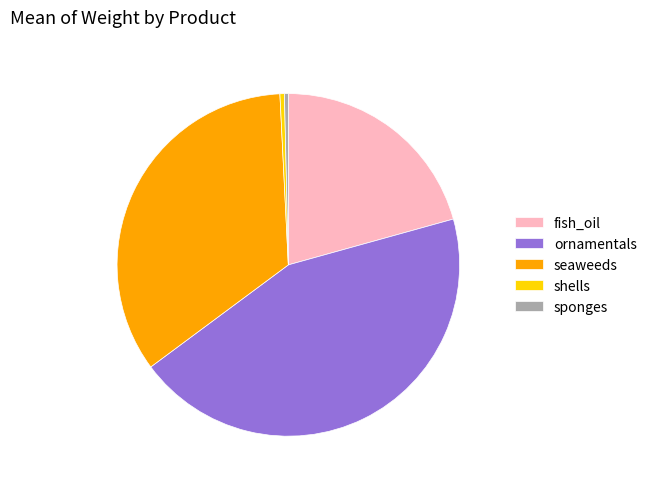

What is the largest slice in the pie chart?

ornamentals